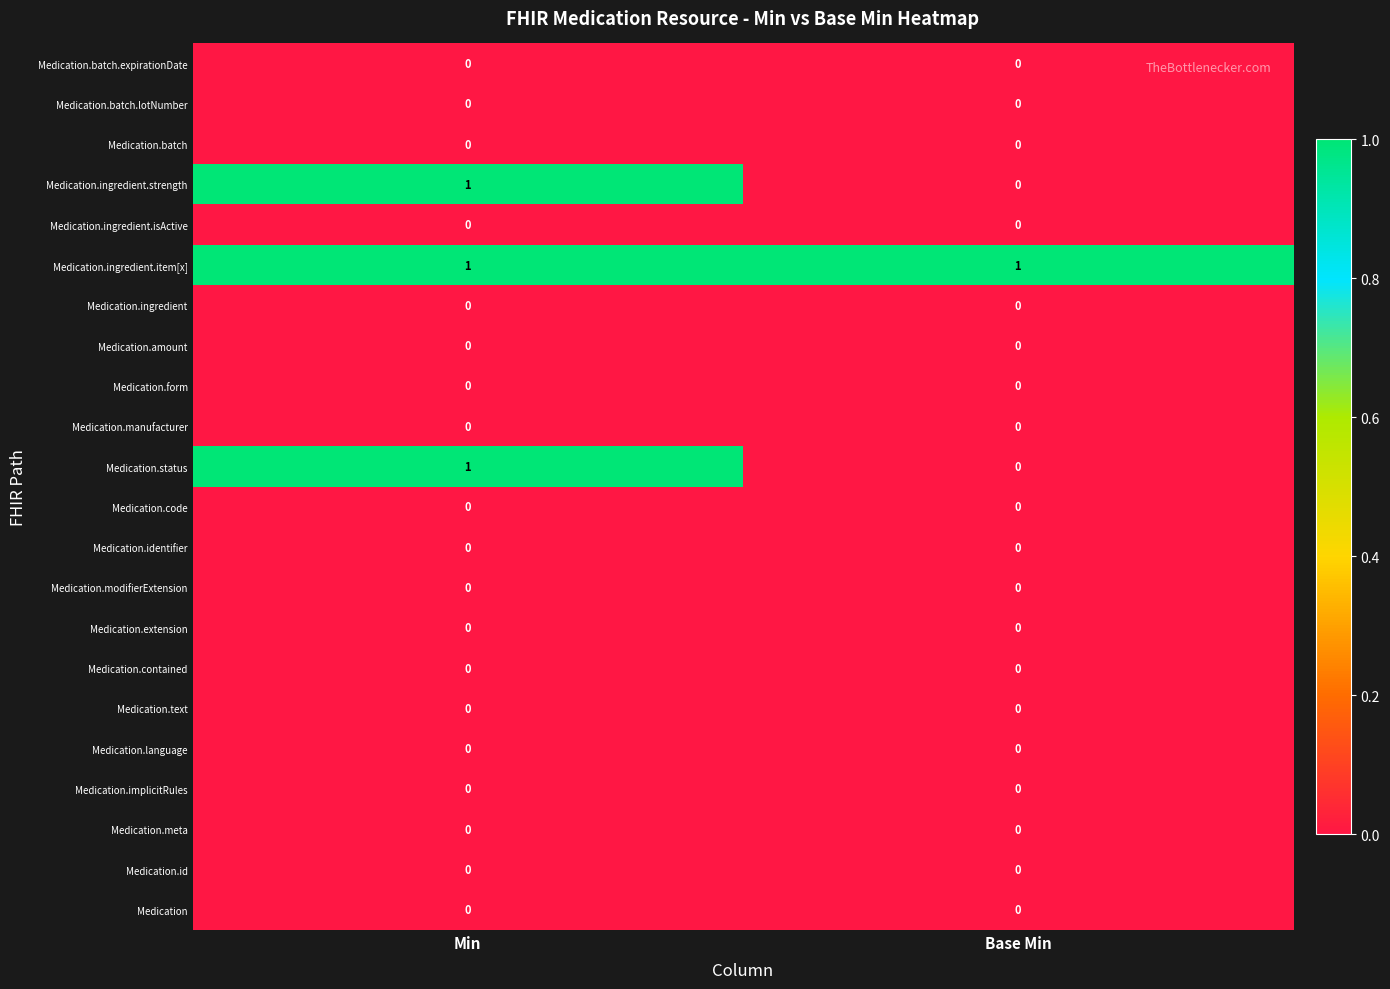

How many series are shown in this chart?

22